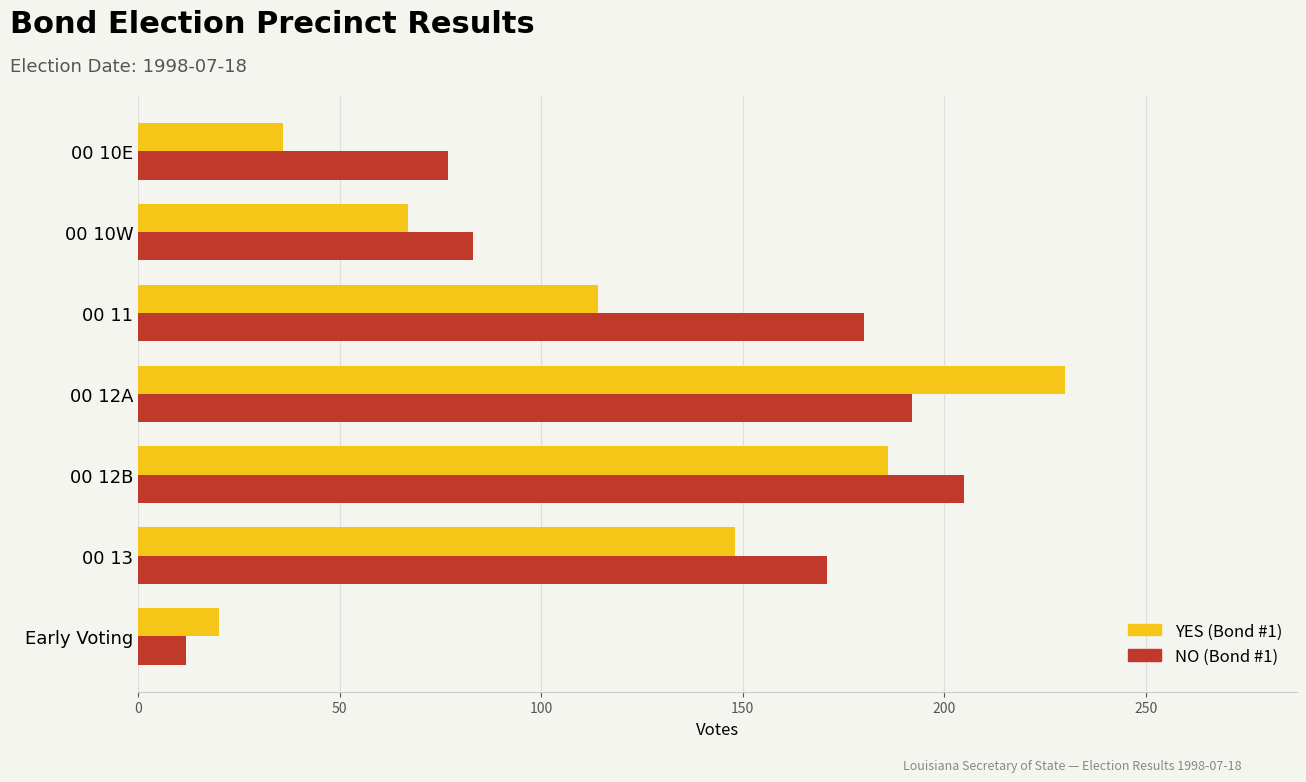

Which series changed the most between 00 12A and 00 11?

YES (Bond #1)